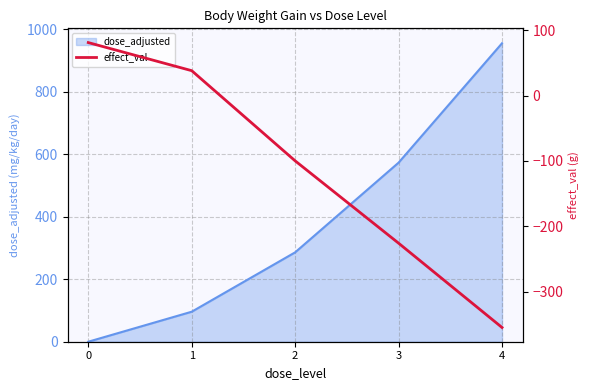

What is the difference between the values at 4 and 2?

255